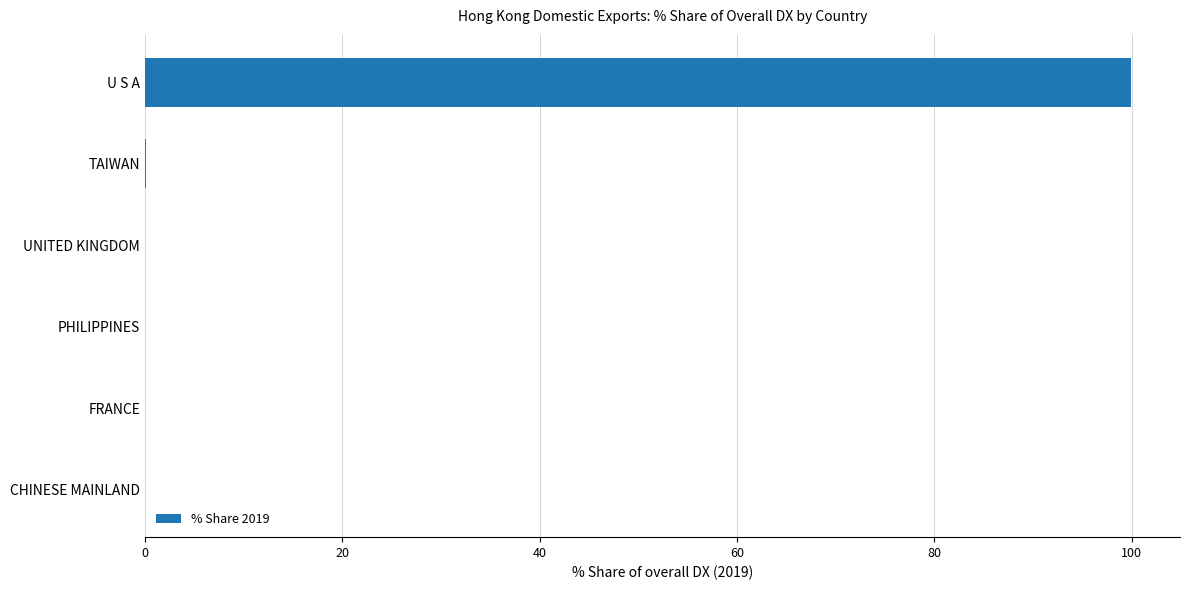

What is the change in value from U S A to FRANCE?

-99.9